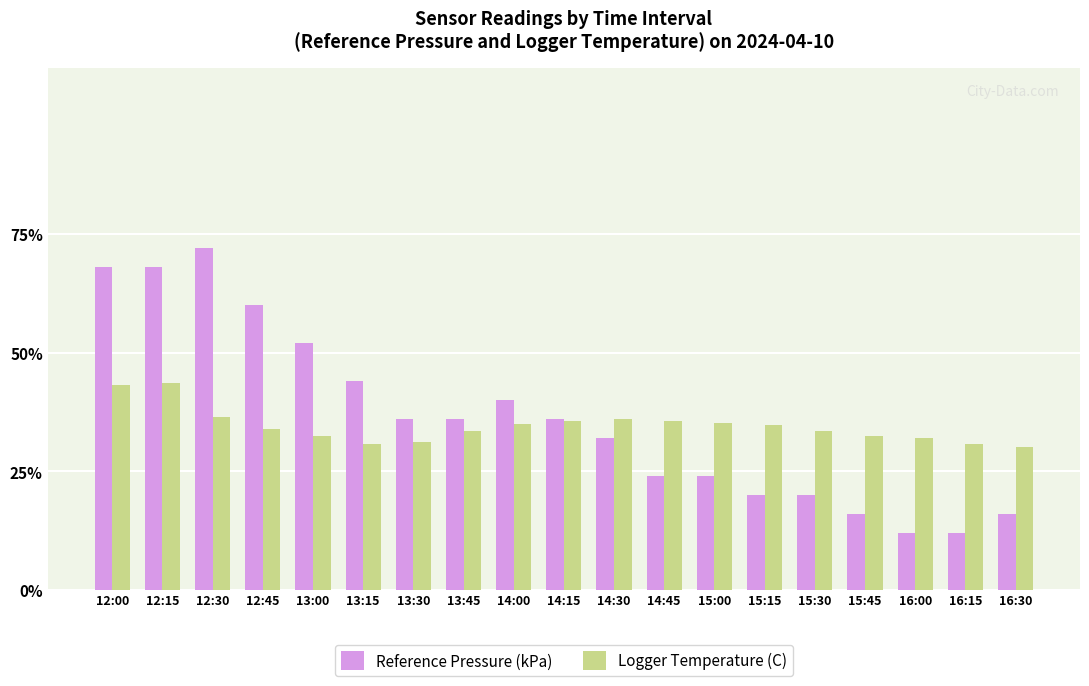

What are all the series names shown in the legend?

Reference Pressure (kPa), Logger Temperature (C)